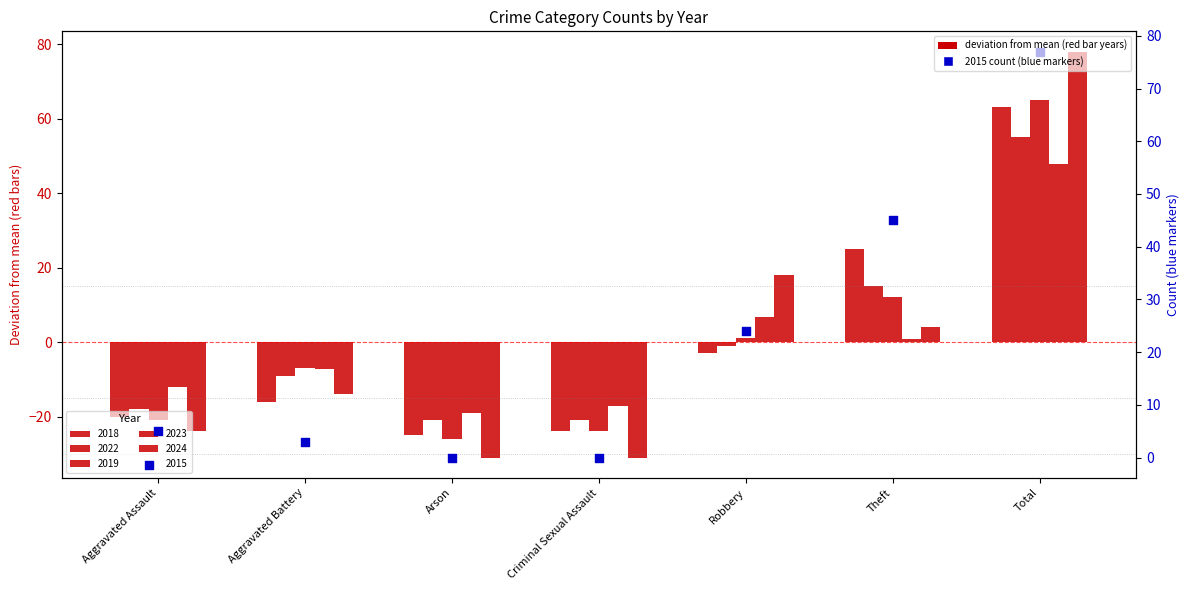

What is the total value across all series at Aggravated Battery?

-50.1